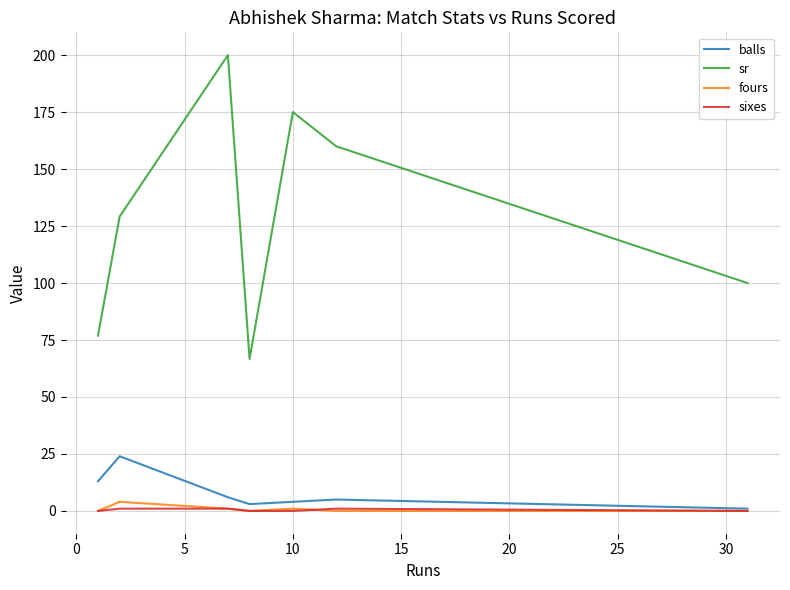

What are all the series names shown in the legend?

balls, sr, fours, sixes